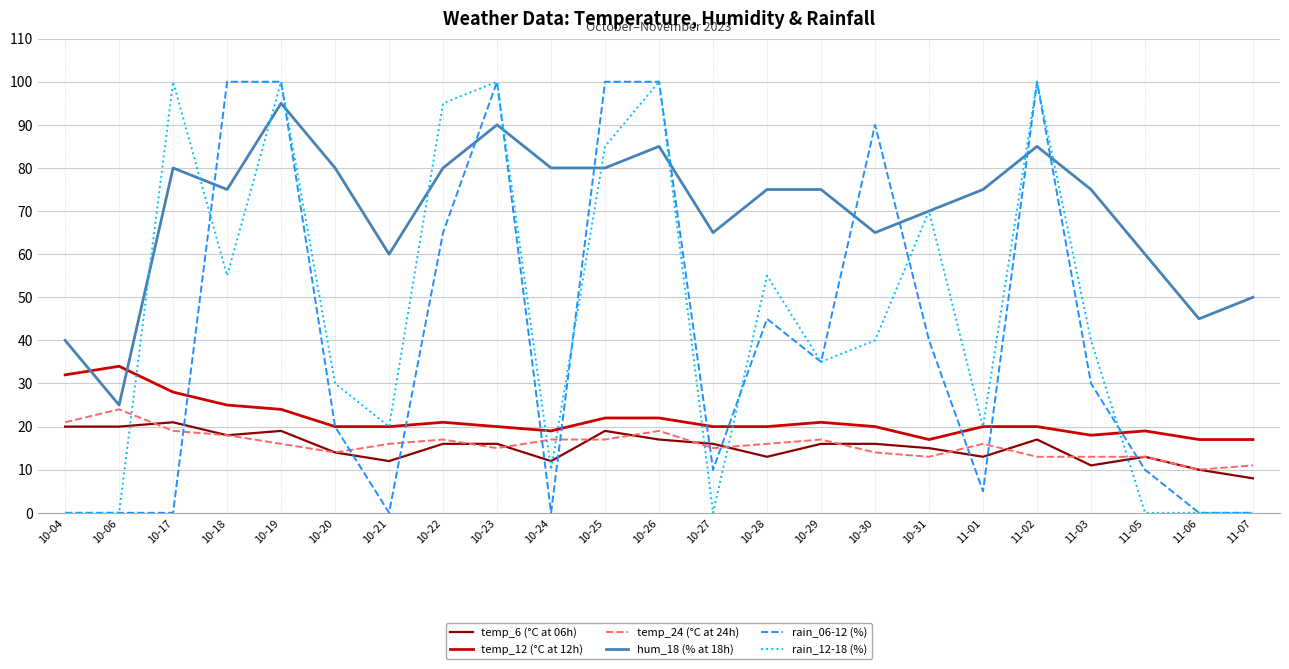

True or false: rain_06-12 (%) has a value of 100 at 11-02.

True